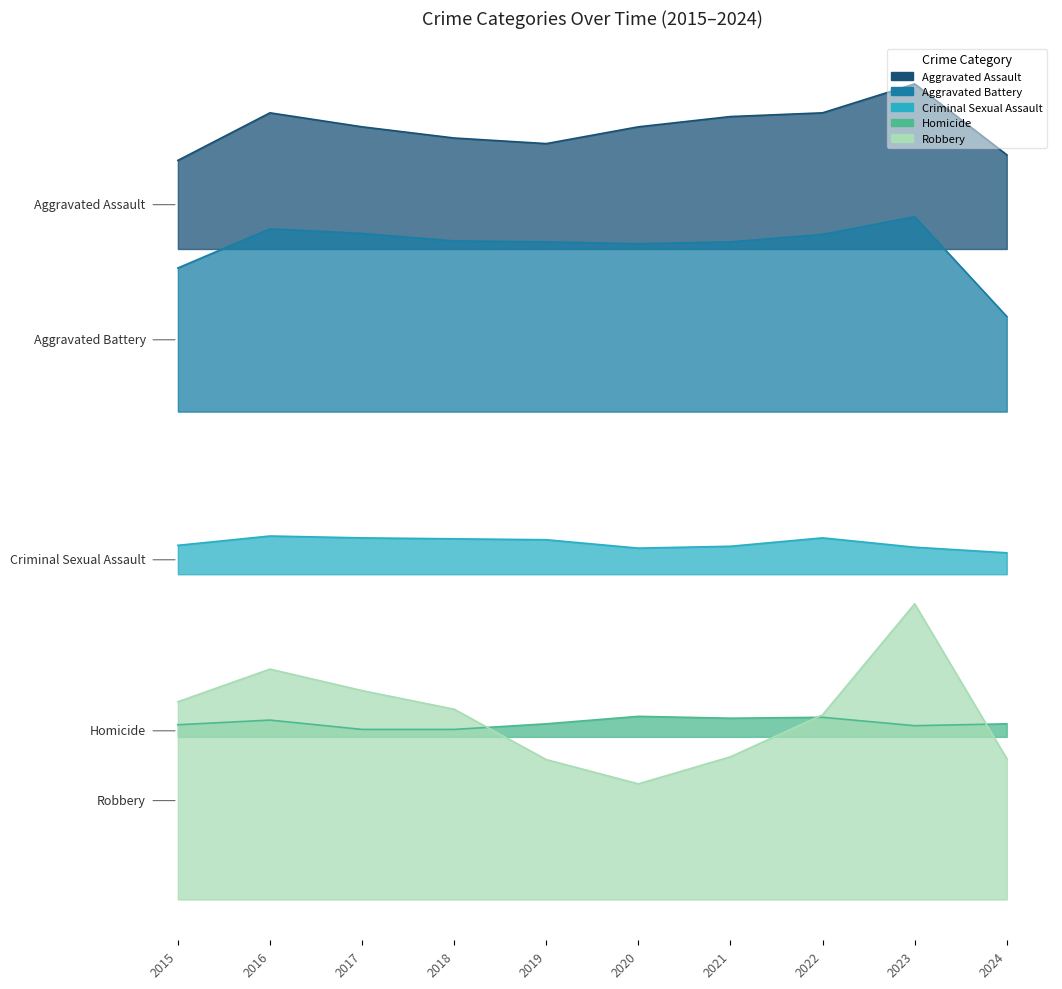

True or false: Criminal Sexual Assault and Robbery cross at least once.

False